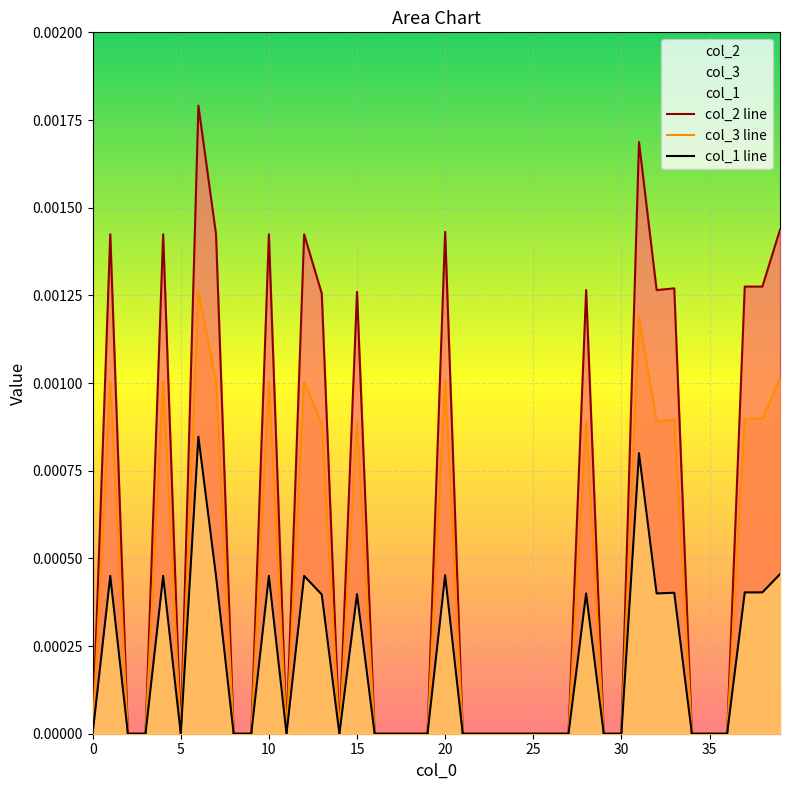

List the series in order of their overall mean, lowest first.

col_1 line, col_3 line, col_2 line